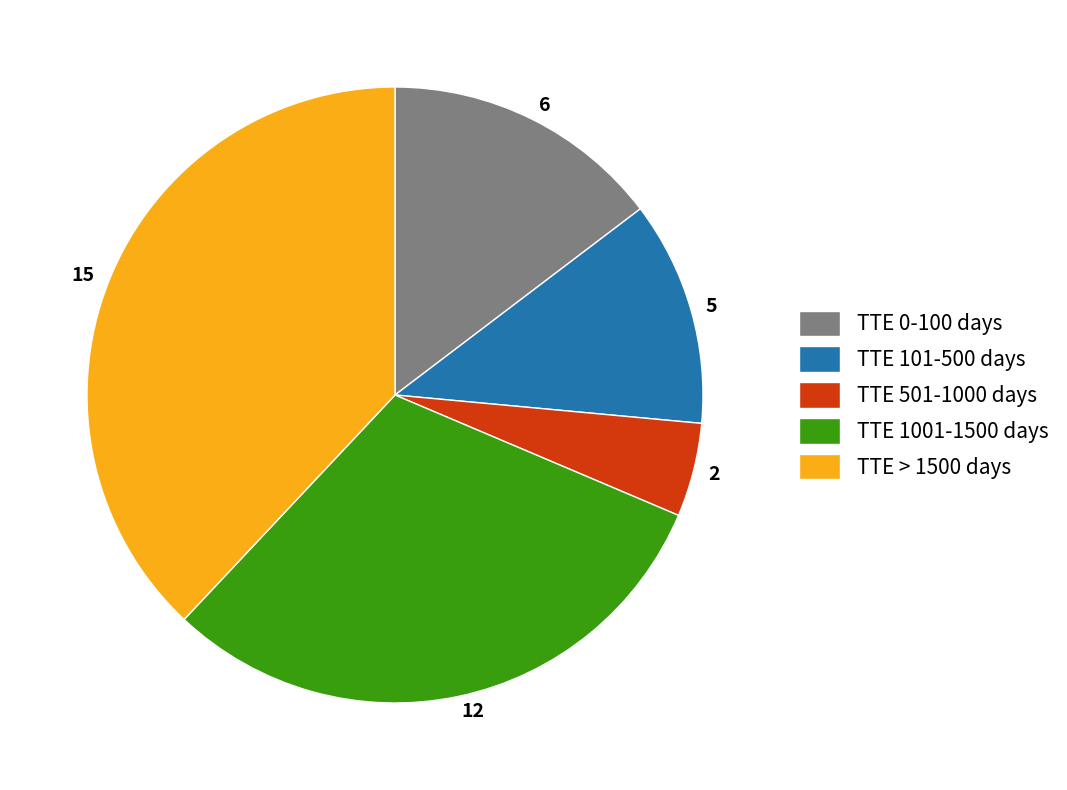

True or false: 12 accounts for 31% of the total.

True